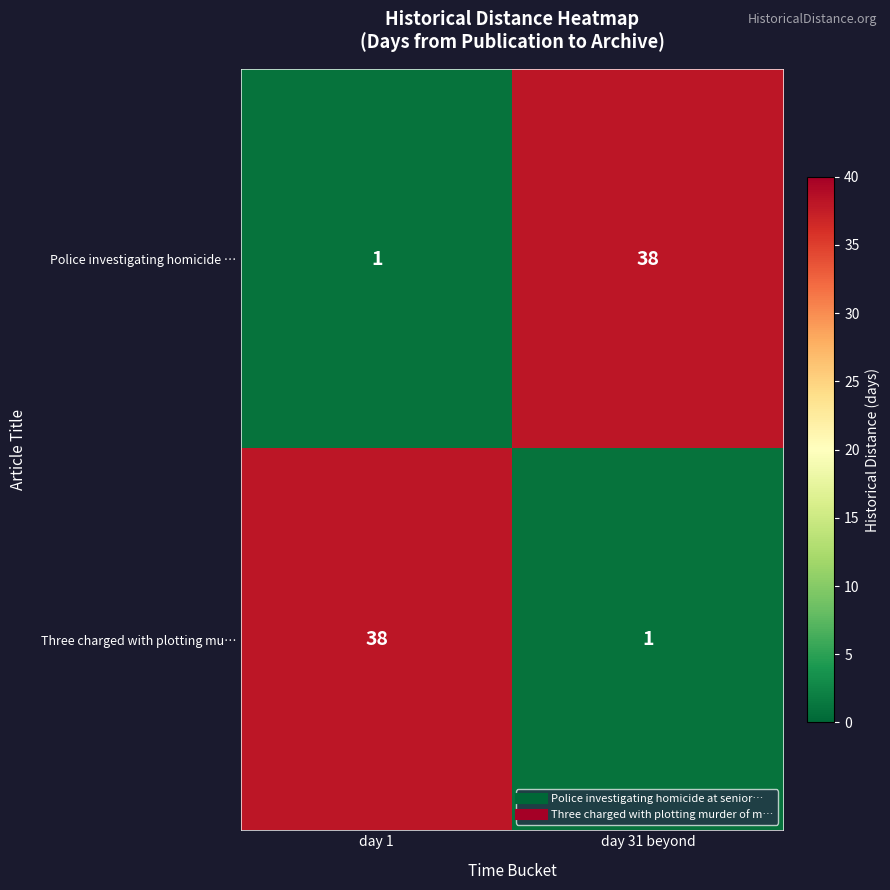

What is the sum of all Police investigating homicide … values?

39